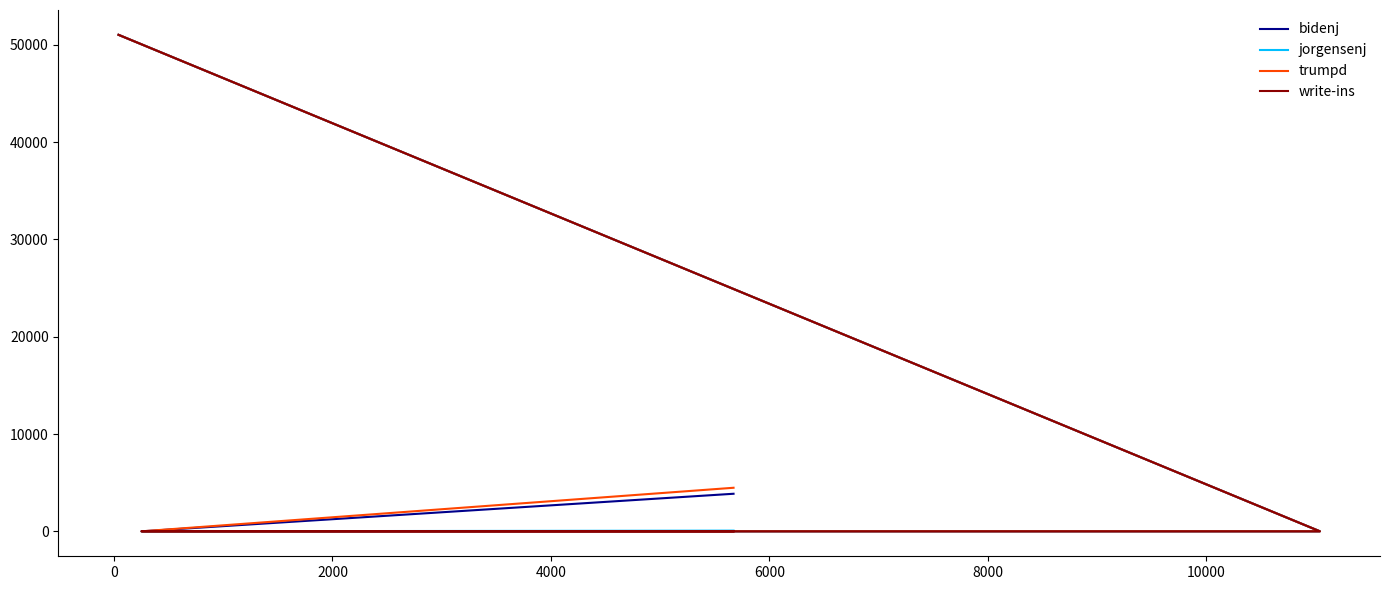

What is the value of the jorgensenj point at the 4th from the left?

51009